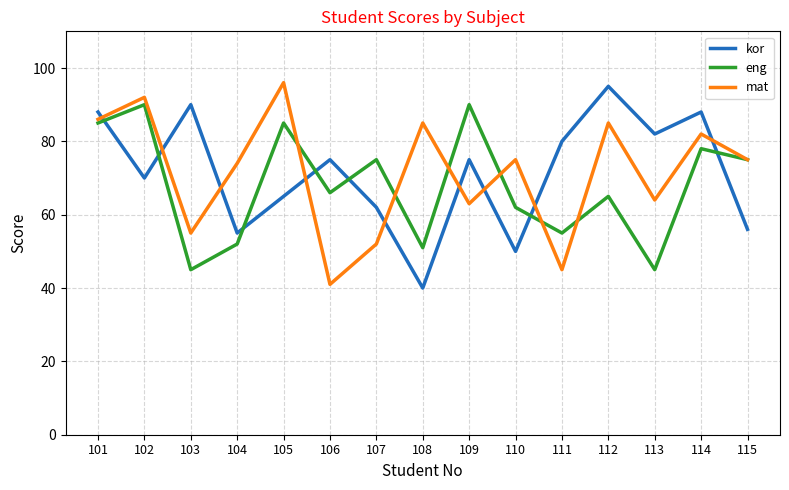

Read the eng value at 115.

75